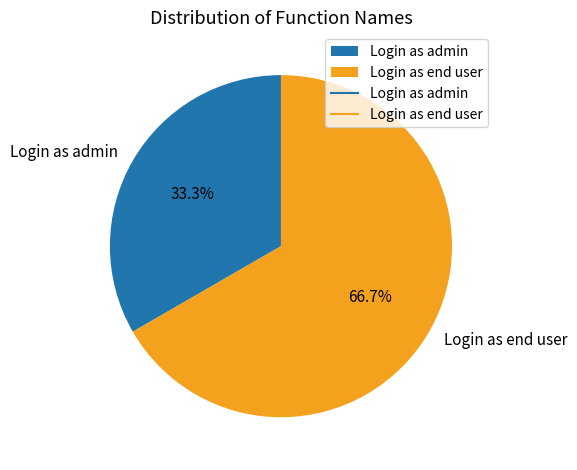

To the nearest percent, what is the average slice percentage?

50%